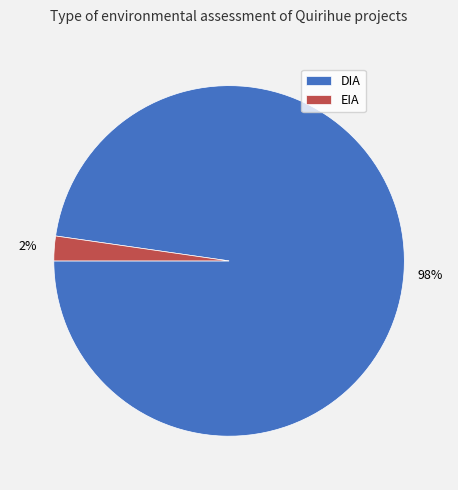

The DIA slice represents 87% of the pie. True or false?

False